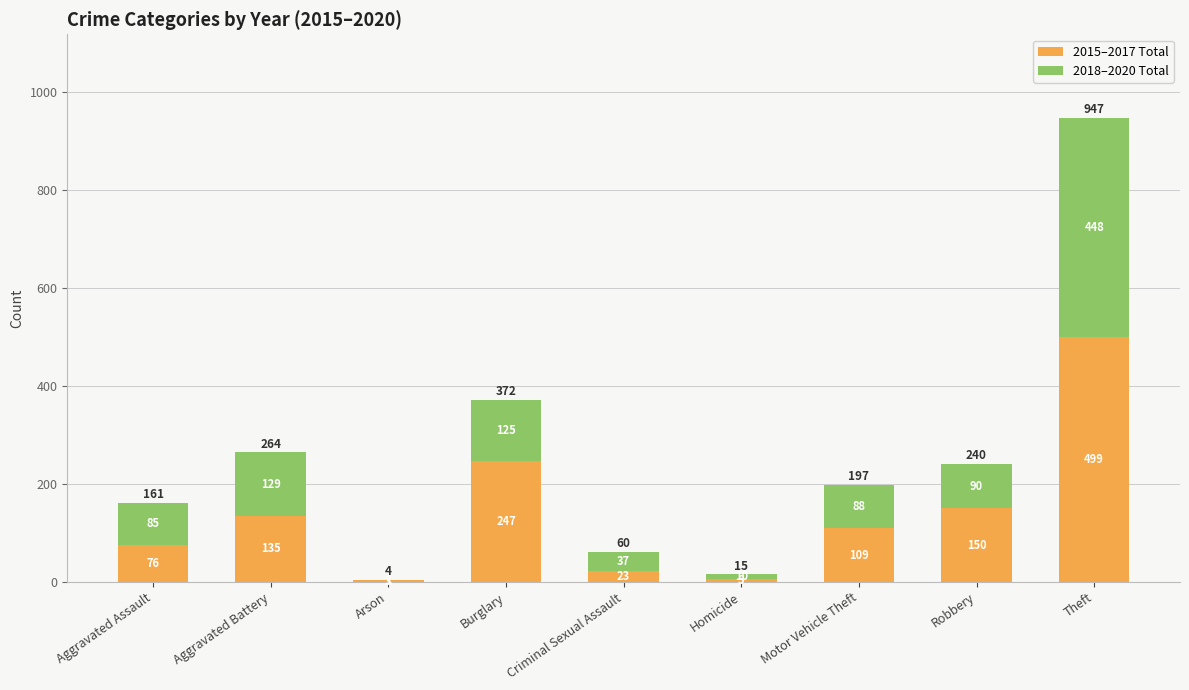

What is the total value across all series at Homicide?

15